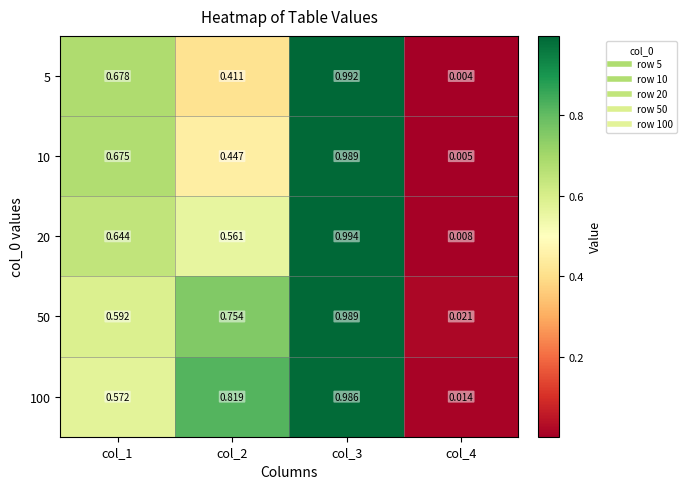

Reading right to left, list all the values displayed in this chart.

5: col_4=0.0	col_3=1.0	col_2=0.4	col_1=0.7
10: col_4=0.0	col_3=1.0	col_2=0.4	col_1=0.7
20: col_4=0.0	col_3=1.0	col_2=0.6	col_1=0.6
50: col_4=0.0	col_3=1.0	col_2=0.8	col_1=0.6
100: col_4=0.0	col_3=1.0	col_2=0.8	col_1=0.6